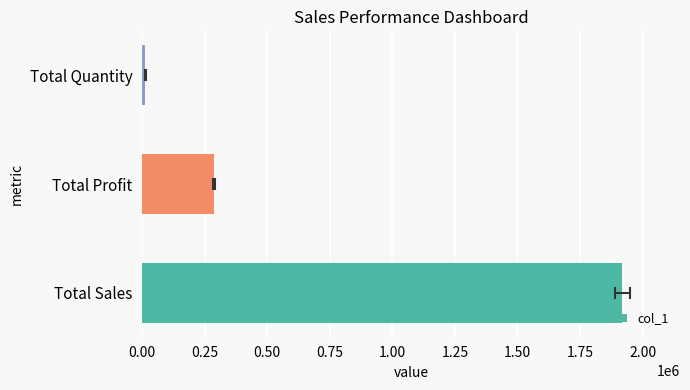

How many values are below 286901?

1